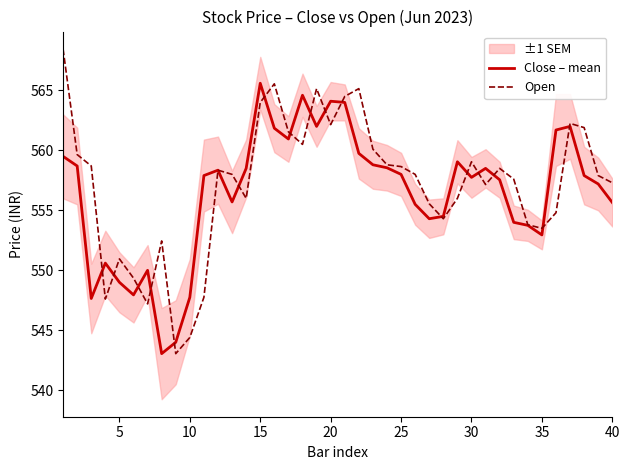

True or false: Open has a value of 166.2 at 25.

False